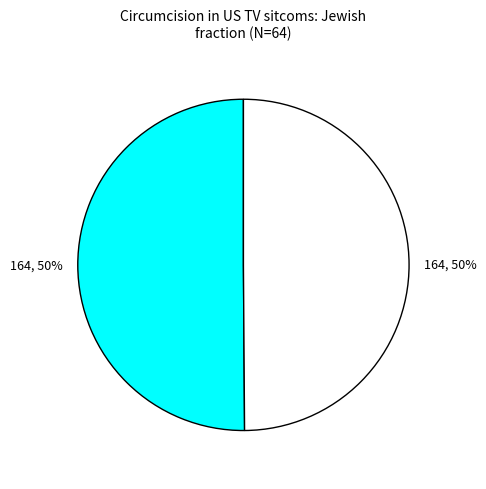

To the nearest percent, what is the average slice percentage?

50%